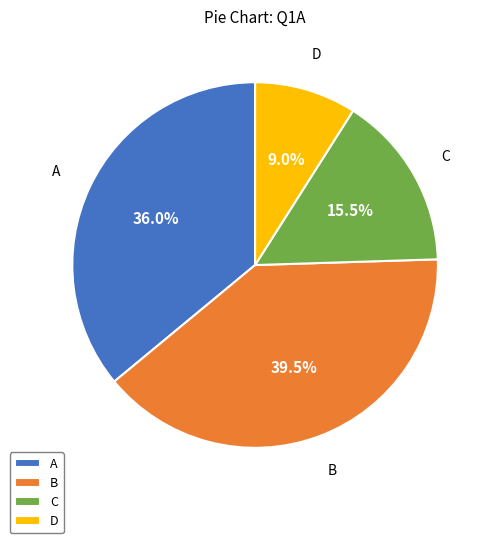

What portion of the pie excludes A?

64.0%